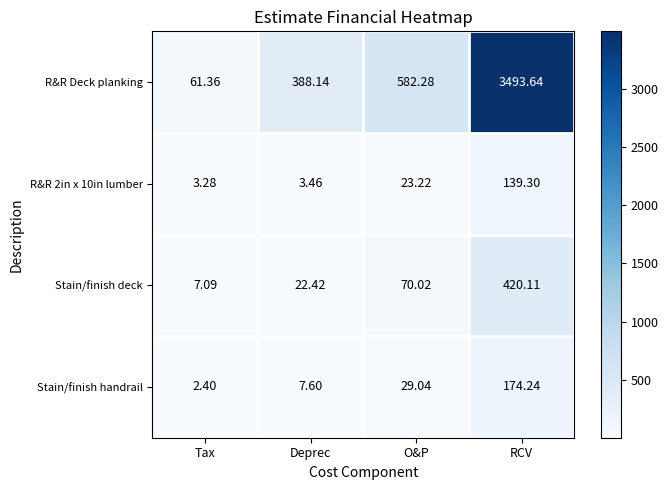

Which label corresponds to the largest value in the chart?

RCV